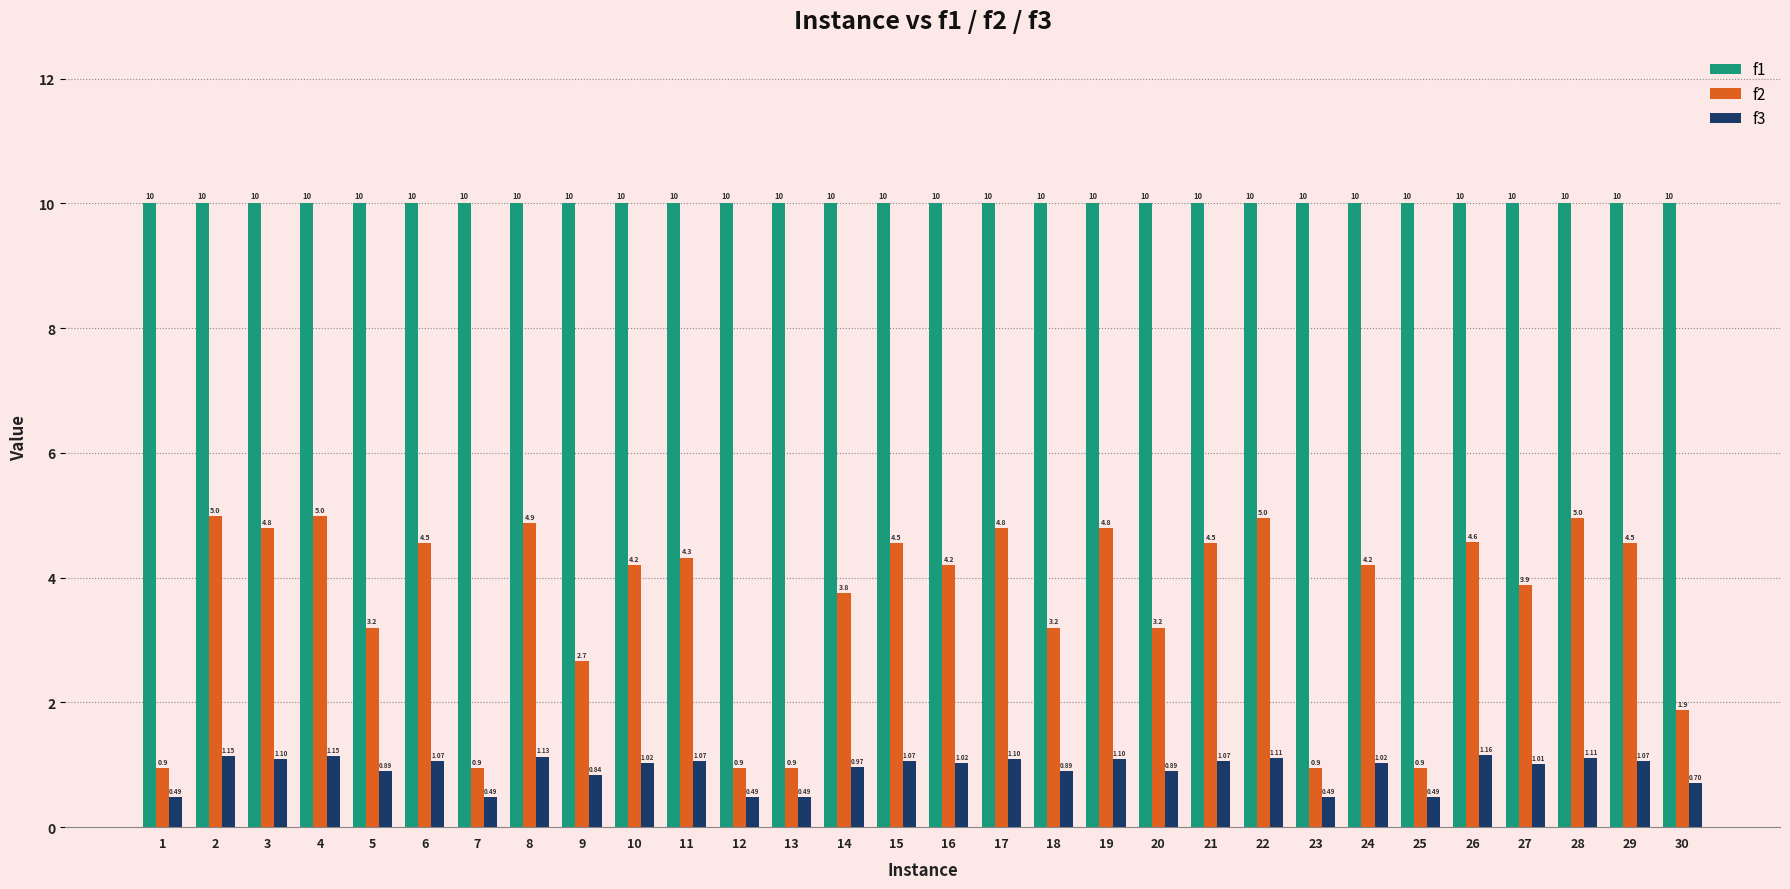

What is the difference between the highest and lowest values at 18?

9.1